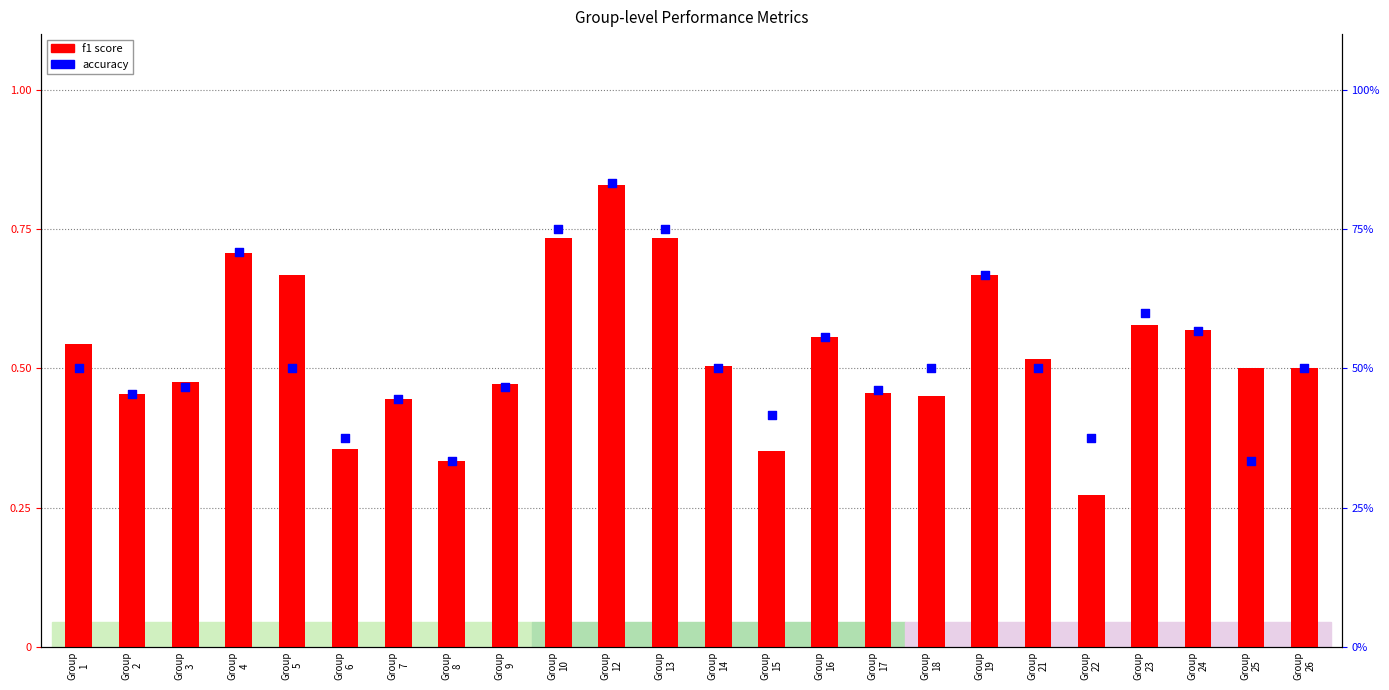

Is the value of accuracy at Group
16 greater than the value of f1 score at Group
12?

No